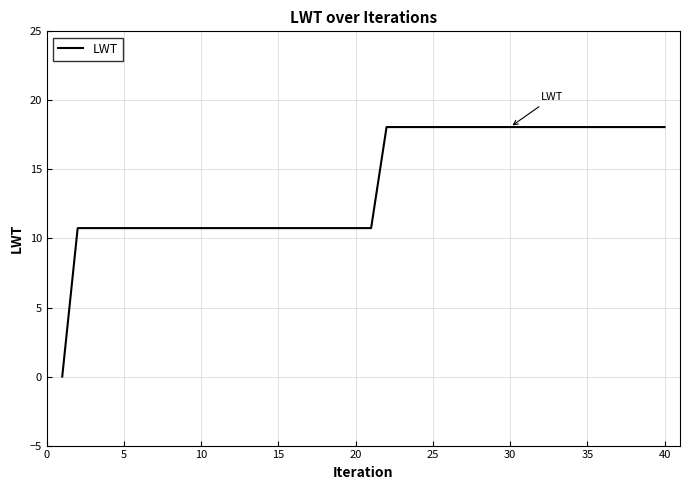

What is the maximum value shown in the chart?

18.1